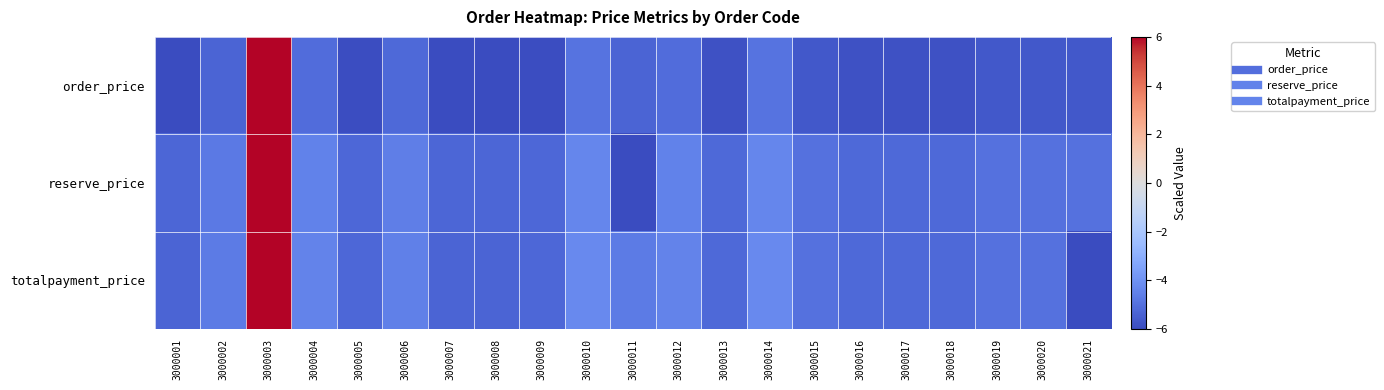

Reading left to right, extract all data points from this chart.

order_price: 3000001=-6.0	3000002=-5.3	3000003=6.0	3000004=-5.1	3000005=-5.9	3000006=-5.2	3000007=-6.0	3000008=-6.0	3000009=-5.9	3000010=-4.9	3000011=-5.3	3000012=-5.1	3000013=-5.9	3000014=-4.9	3000015=-5.6	3000016=-5.9	3000017=-5.9	3000018=-5.9	3000019=-5.6	3000020=-5.6	3000021=-5.6
reserve_price: 3000001=-5.3	3000002=-4.7	3000003=6.0	3000004=-4.5	3000005=-5.2	3000006=-4.6	3000007=-5.3	3000008=-5.3	3000009=-5.2	3000010=-4.3	3000011=-6.0	3000012=-4.5	3000013=-5.2	3000014=-4.3	3000015=-5.0	3000016=-5.2	3000017=-5.2	3000018=-5.2	3000019=-5.0	3000020=-5.0	3000021=-5.0
totalpayment_price: 3000001=-5.3	3000002=-4.7	3000003=6.0	3000004=-4.4	3000005=-5.2	3000006=-4.5	3000007=-5.3	3000008=-5.3	3000009=-5.2	3000010=-4.3	3000011=-4.7	3000012=-4.4	3000013=-5.2	3000014=-4.3	3000015=-5.0	3000016=-5.2	3000017=-5.2	3000018=-5.2	3000019=-5.0	3000020=-5.0	3000021=-6.0